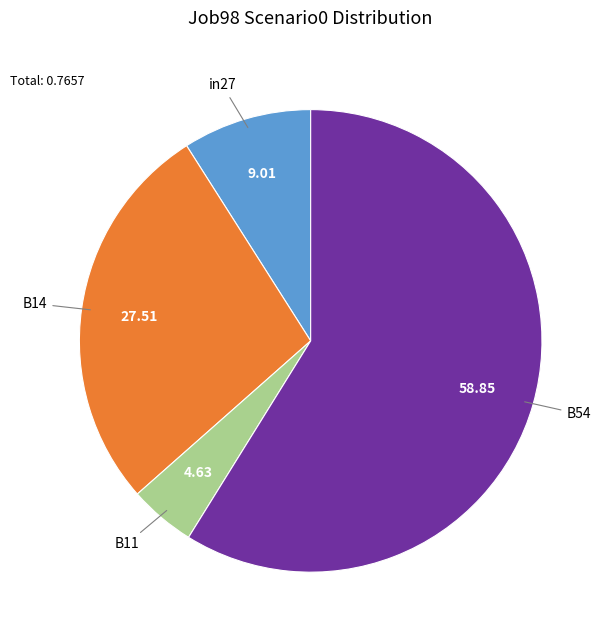

Is there any slice that represents more than half of the pie?

Yes